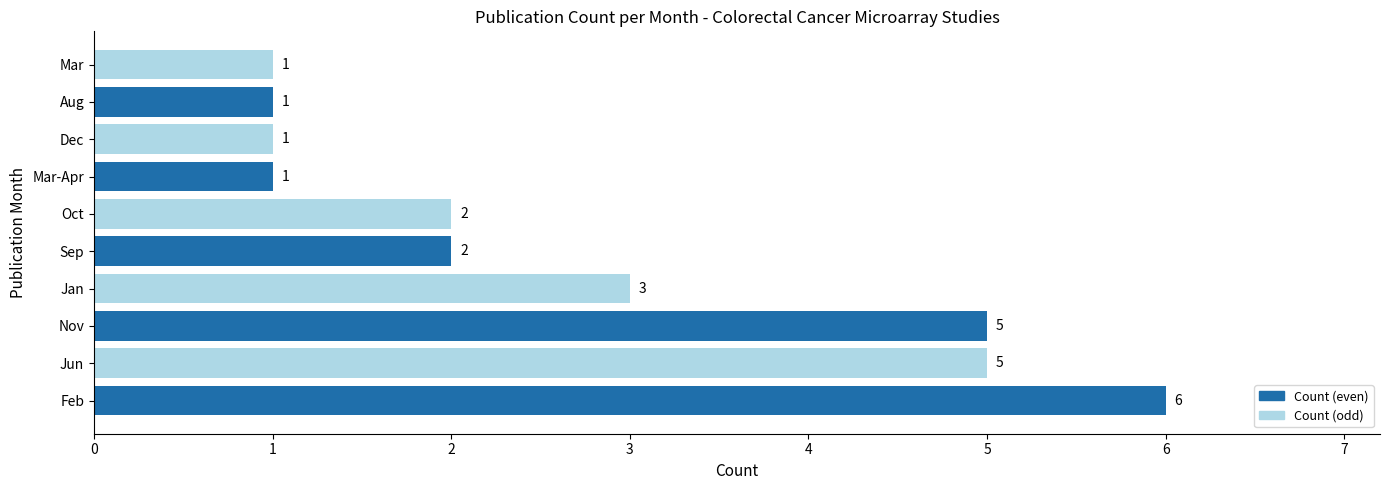

Reading bottom to top, what are all the values shown in this chart?

Feb=6	Jun=5	Nov=5	Jan=3	Sep=2	Oct=2	Mar-Apr=1	Dec=1	Aug=1	Mar=1